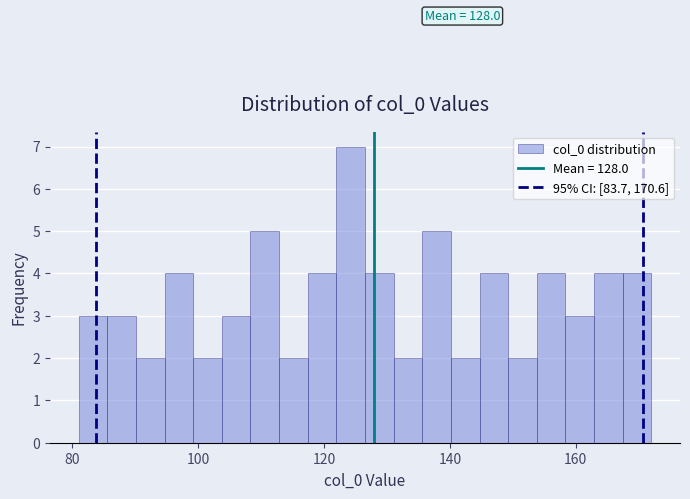

Around what value on the x-axis is the tallest bar? Give the approximate position of its centre, as read against the axis.

124